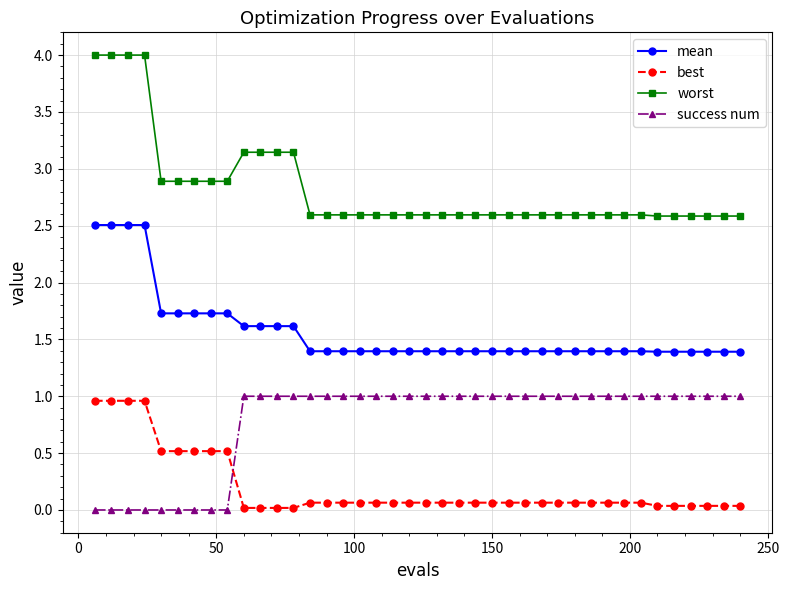

What is the highest value of the best series?

1.0